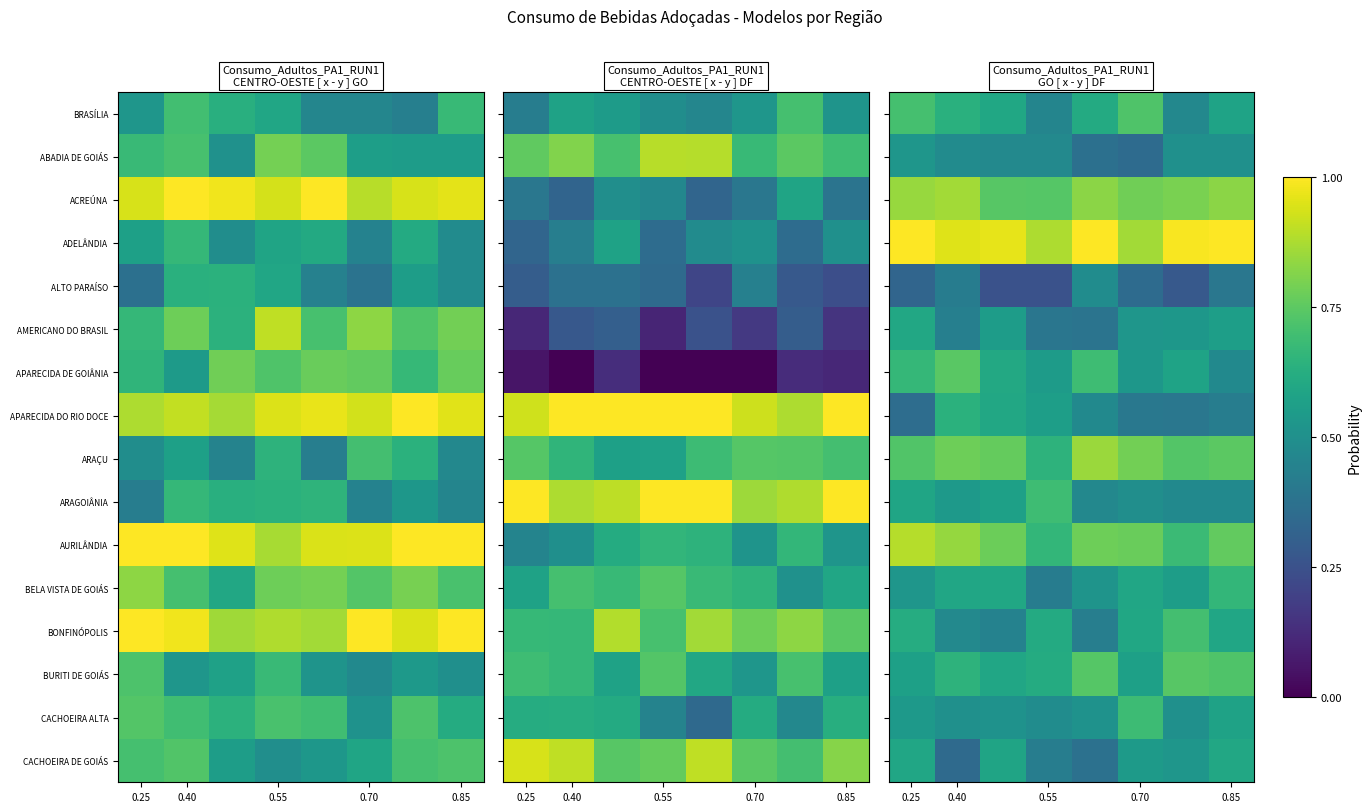

At how many categories does at least one series exceed 0?

8